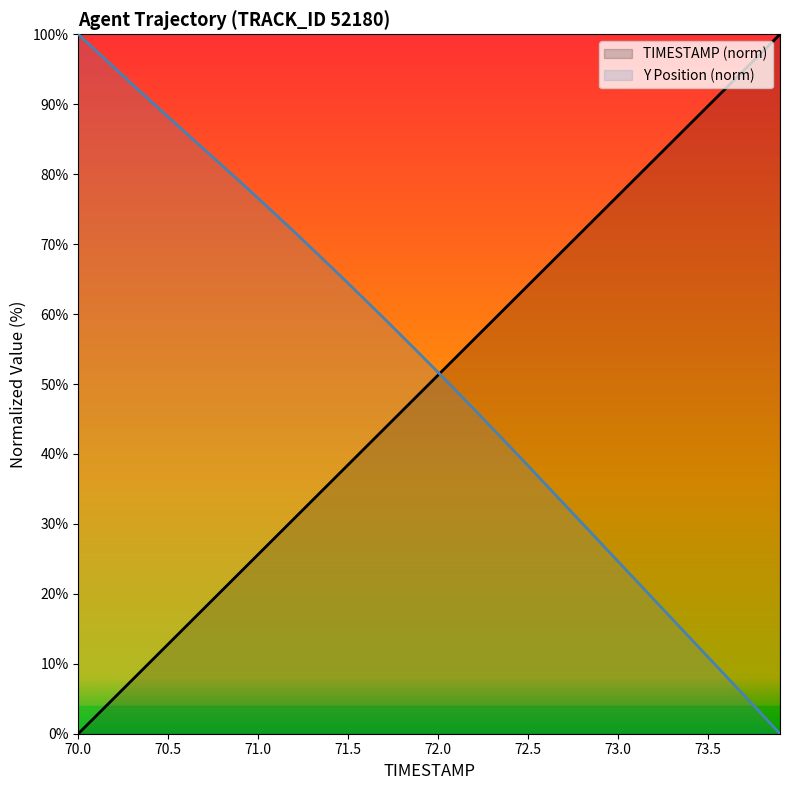

The value of Y at 73.5 is 16.7. True or false?

False